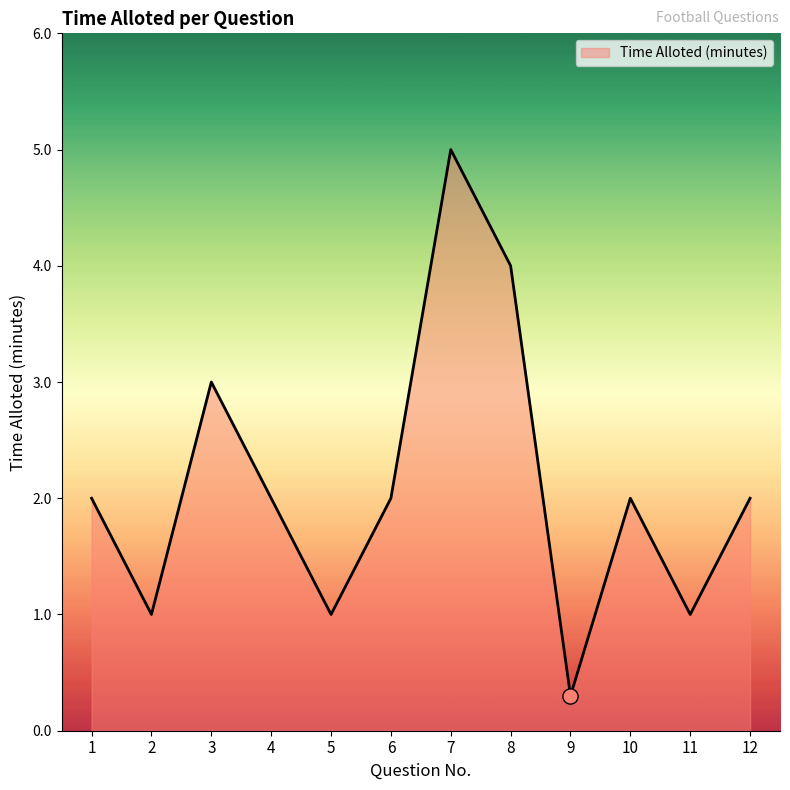

What is the change in value from 7 to 9?

-4.7